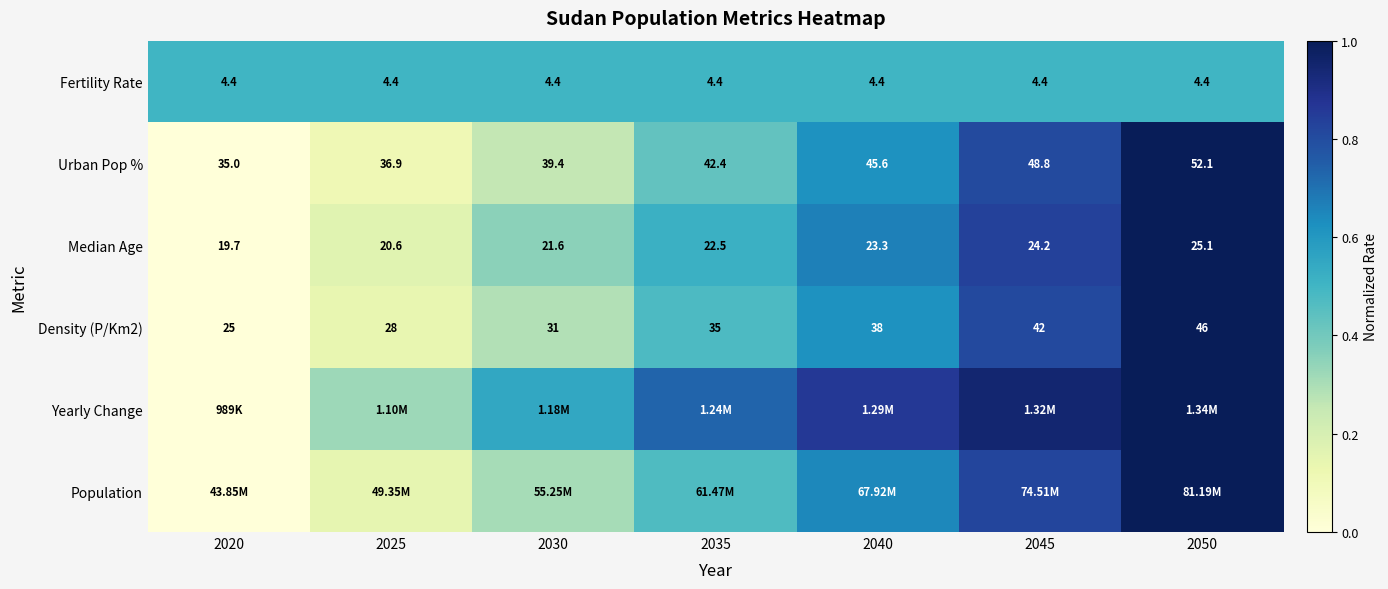

Is the value of Median Age at 2025 greater than the value of Fertility Rate at 2025?

Yes